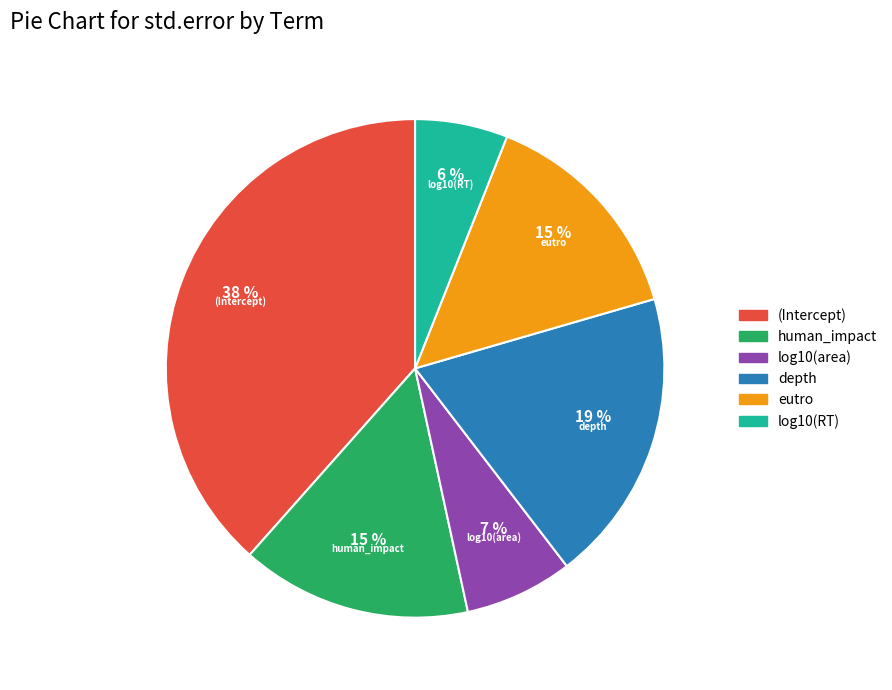

Is the sum of depth and human_impact greater than half?

No